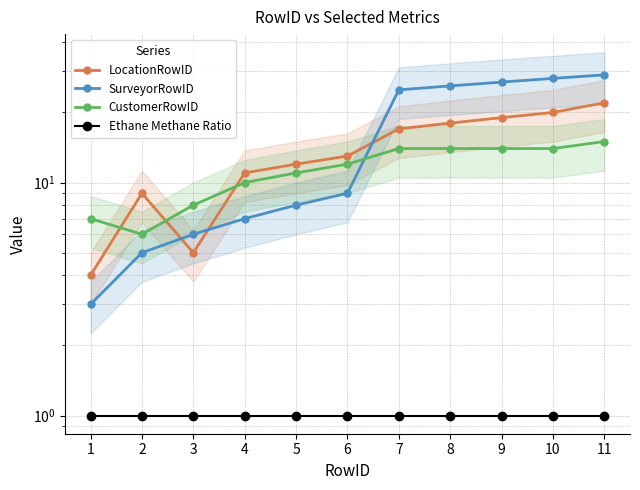

How many lines are shown in the chart?

4